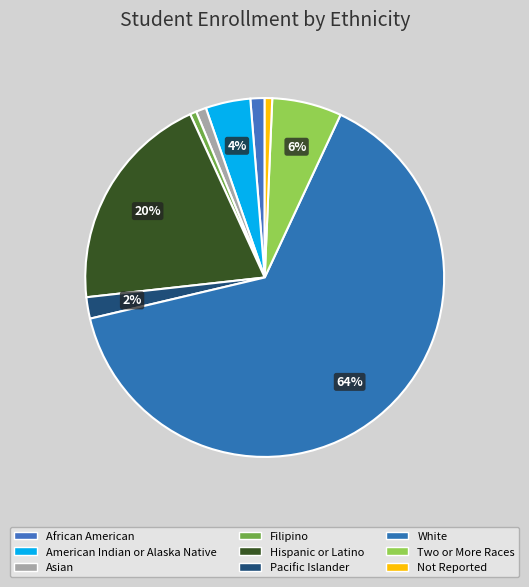

Which has a higher value, White or African American?

White